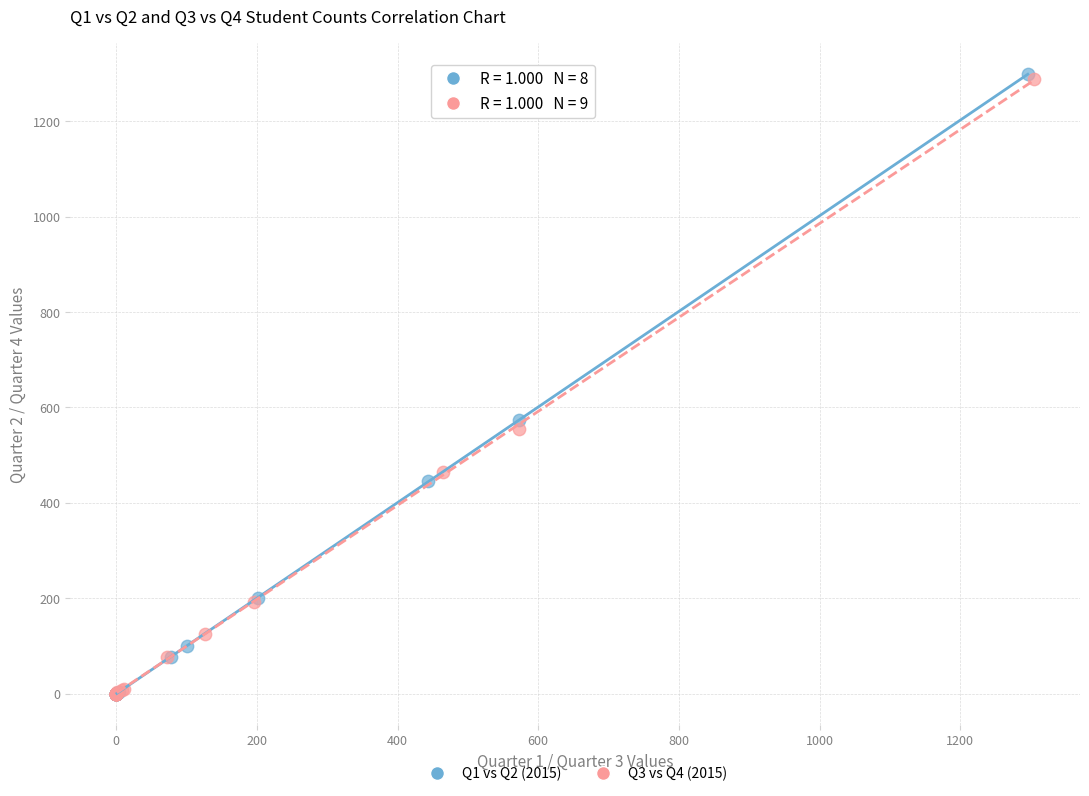

Which series has the widest spread of Y values?

Q1 vs Q2 (2015)